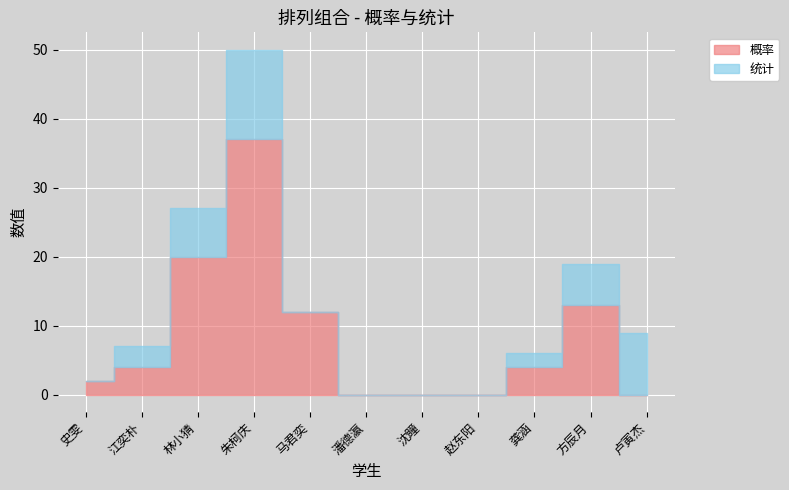

At which label does 统计 first exceed 2?

江奕朴